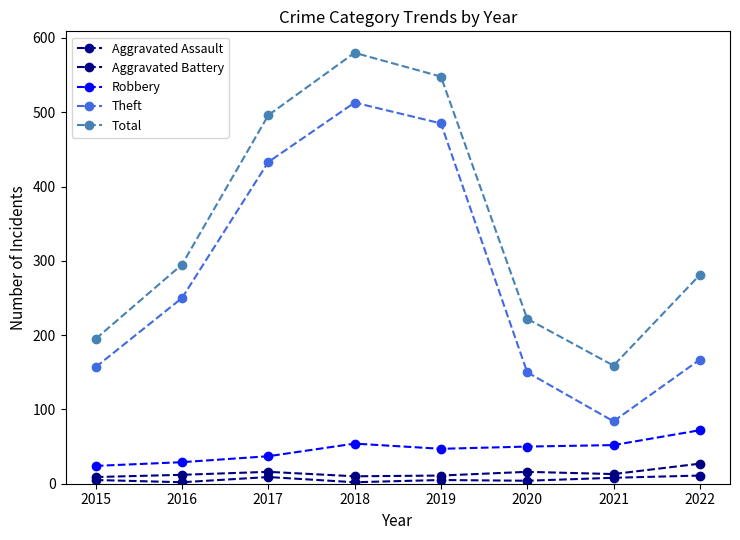

Between 2019 and 2020, which is larger?

2019